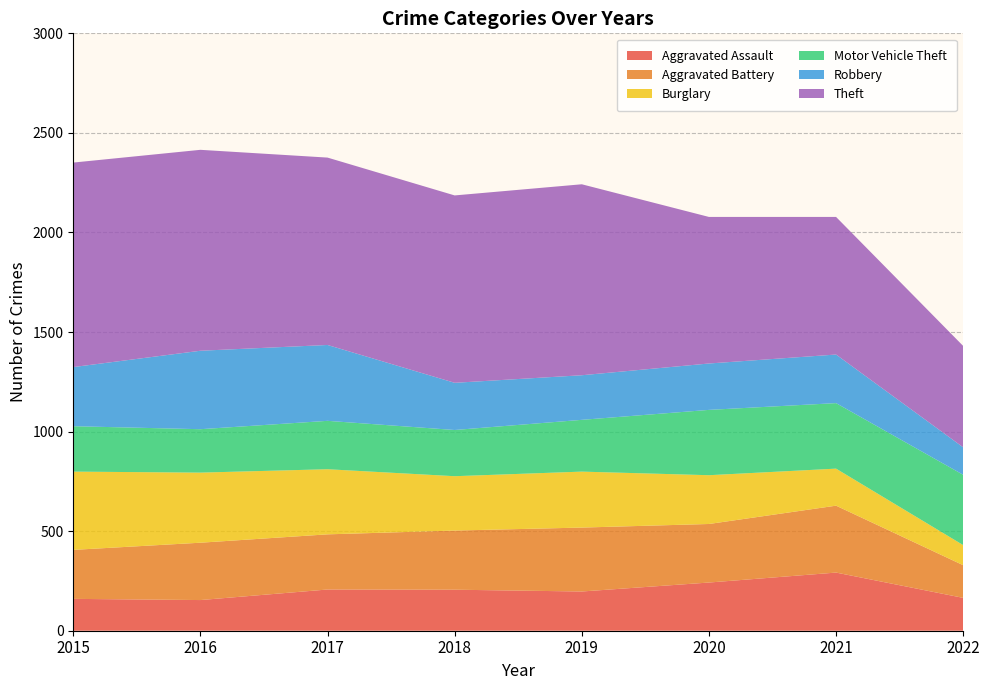

Reading left to right, list all the values displayed in this chart.

Aggravated Assault: 2015=160	2016=154	2017=207	2018=206	2019=197	2020=242	2021=292	2022=165
Aggravated Battery: 2015=246	2016=288	2017=277	2018=297	2019=321	2020=294	2021=336	2022=164
Burglary: 2015=393	2016=352	2017=327	2018=273	2019=281	2020=245	2021=186	2022=101
Motor Vehicle Theft: 2015=228	2016=218	2017=243	2018=232	2019=260	2020=328	2021=329	2022=353
Robbery: 2015=297	2016=394	2017=381	2018=237	2019=224	2020=233	2021=244	2022=138
Theft: 2015=1027	2016=1009	2017=941	2018=941	2019=959	2020=736	2021=691	2022=509